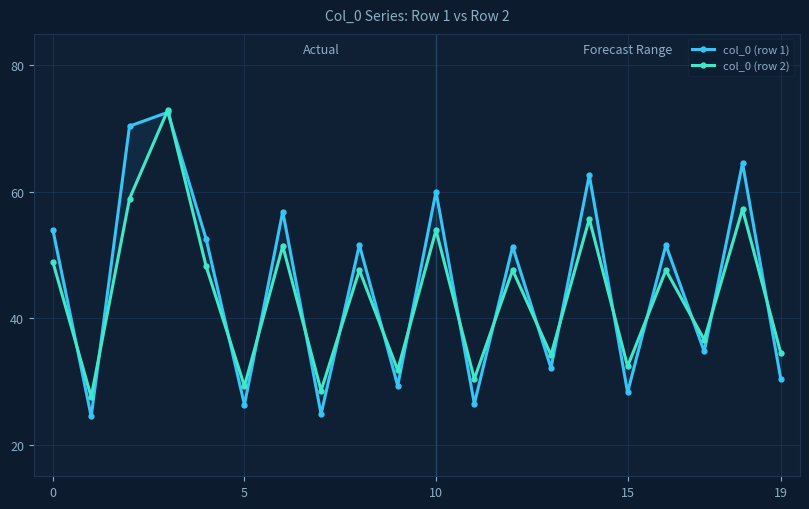

After their last crossing, which series has the higher values: col_0 (row 1) or col_0 (row 2)?

col_0 (row 2)